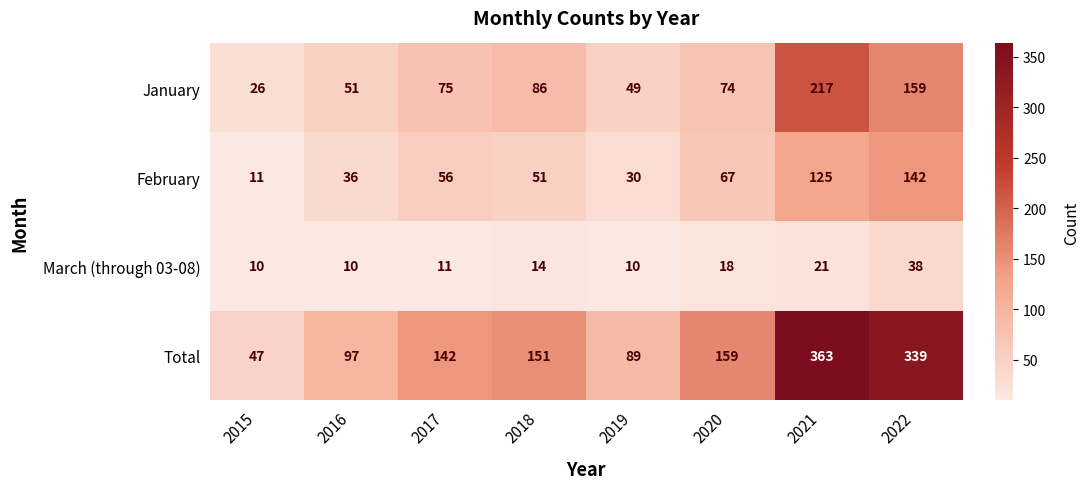

Count the number of categories in the chart.

8